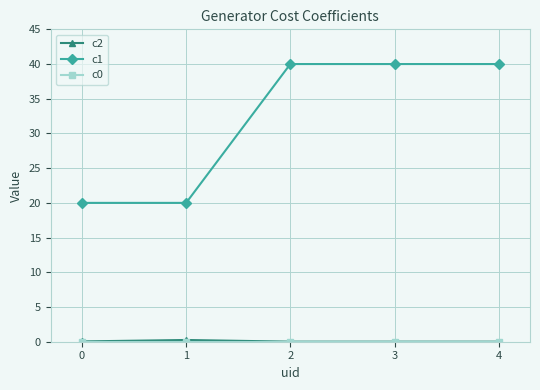

Which series has the largest range (max minus min)?

c1